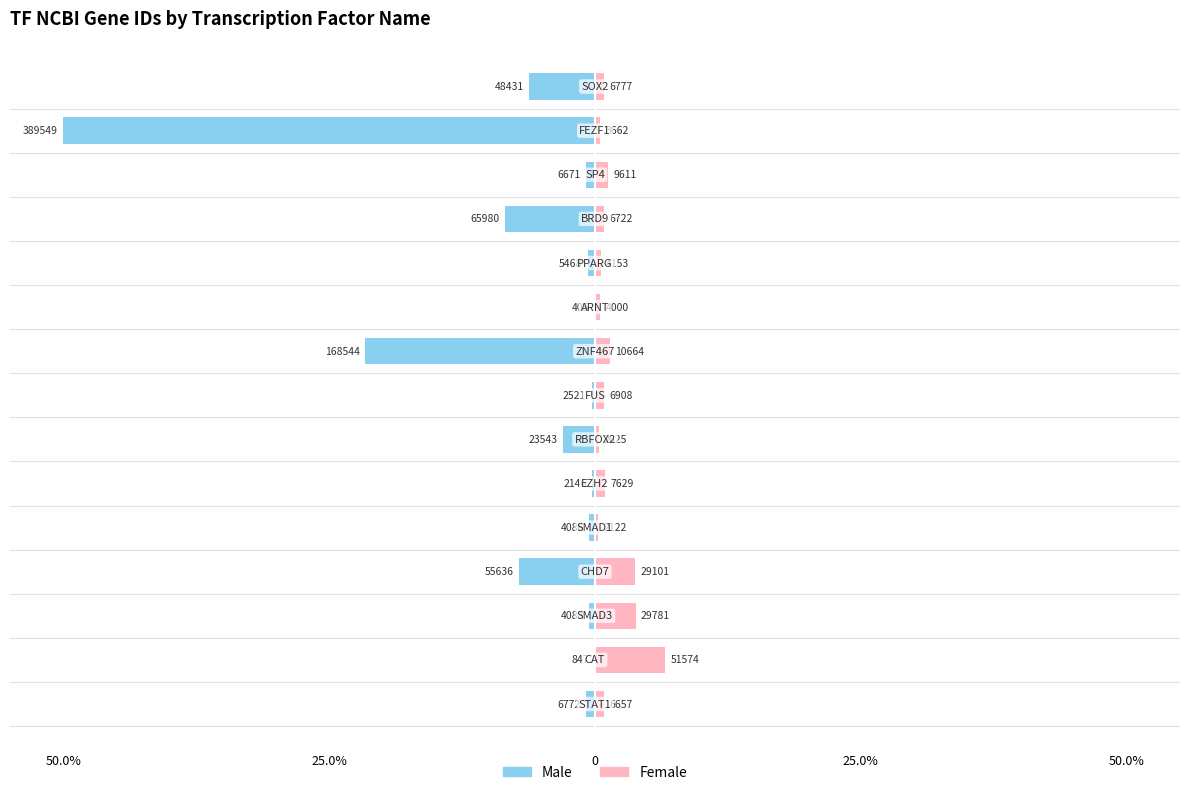

Count the number of data series in this chart.

2